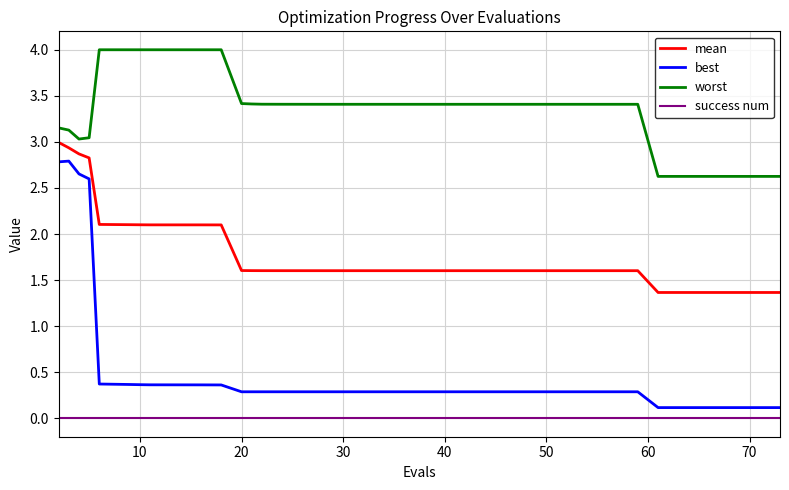

Which series has the largest range (max minus min)?

best